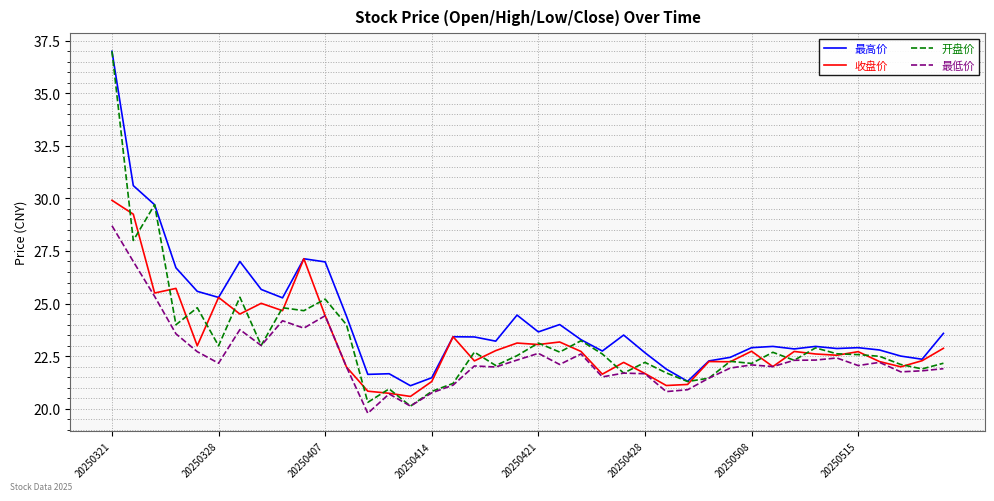

What is the maximum value for 最高价?

37.0